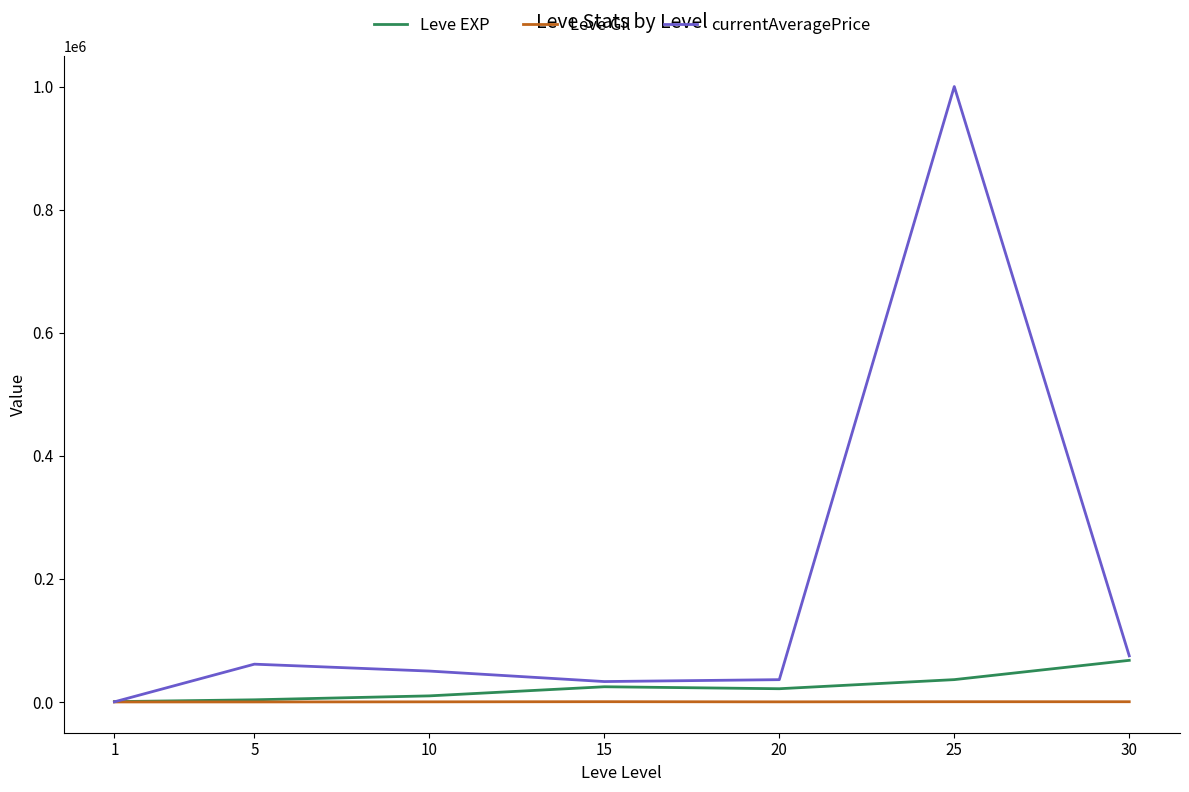

What is the difference between the highest and lowest values at 15?

32721.0